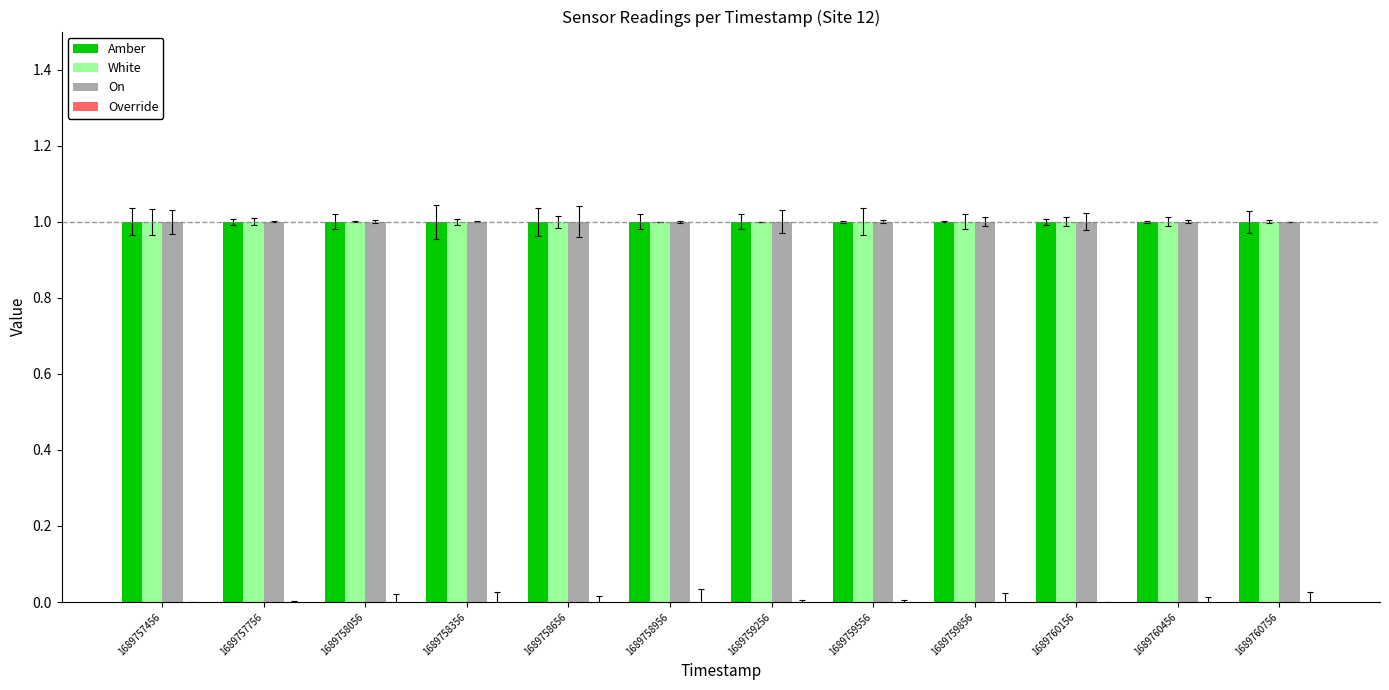

Which series changed the most between 1689757756 and 1689758656?

Amber